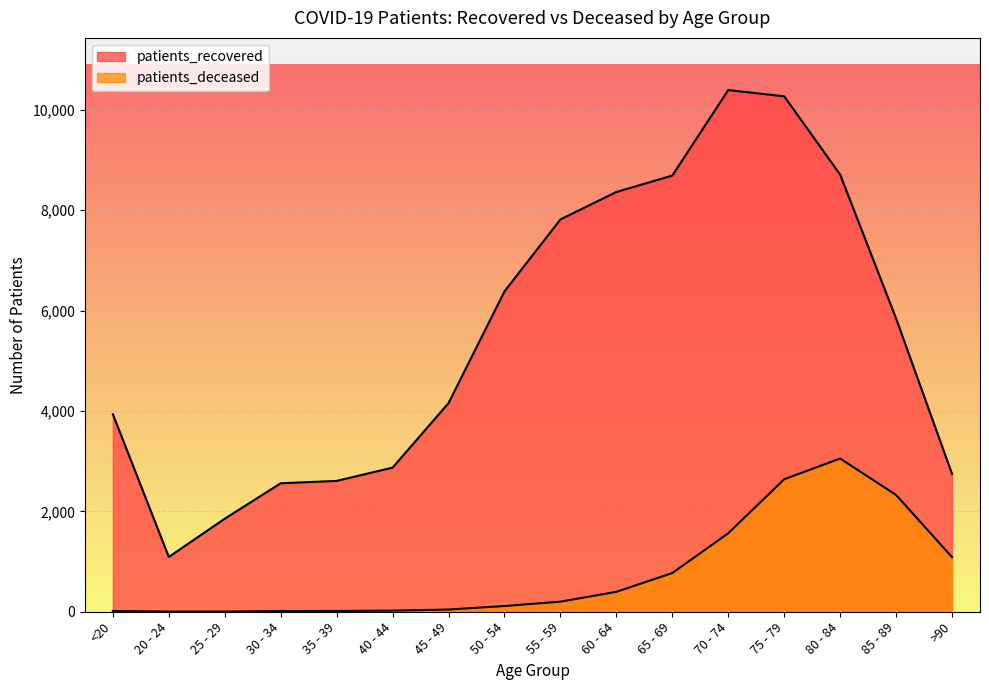

Which series has the largest range (max minus min)?

patients_recovered